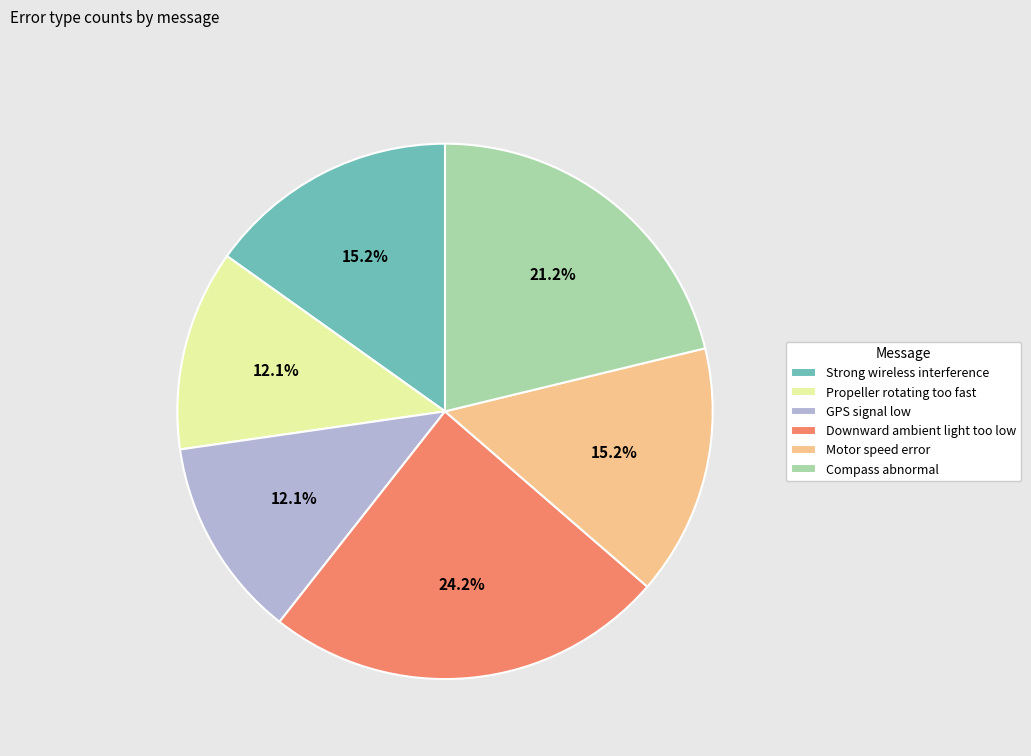

To the nearest percent, what is the average slice percentage?

17%